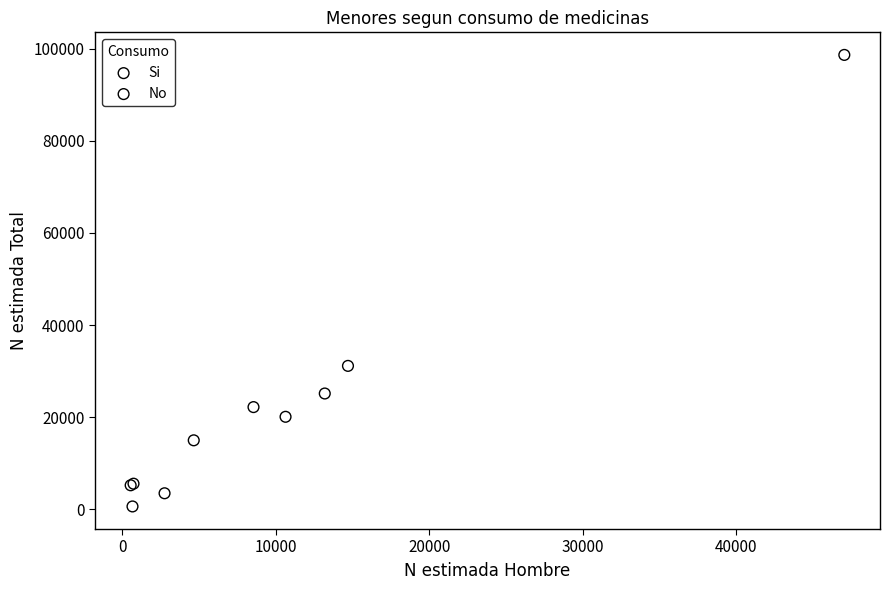

Which series contains the highest Y value?

Si